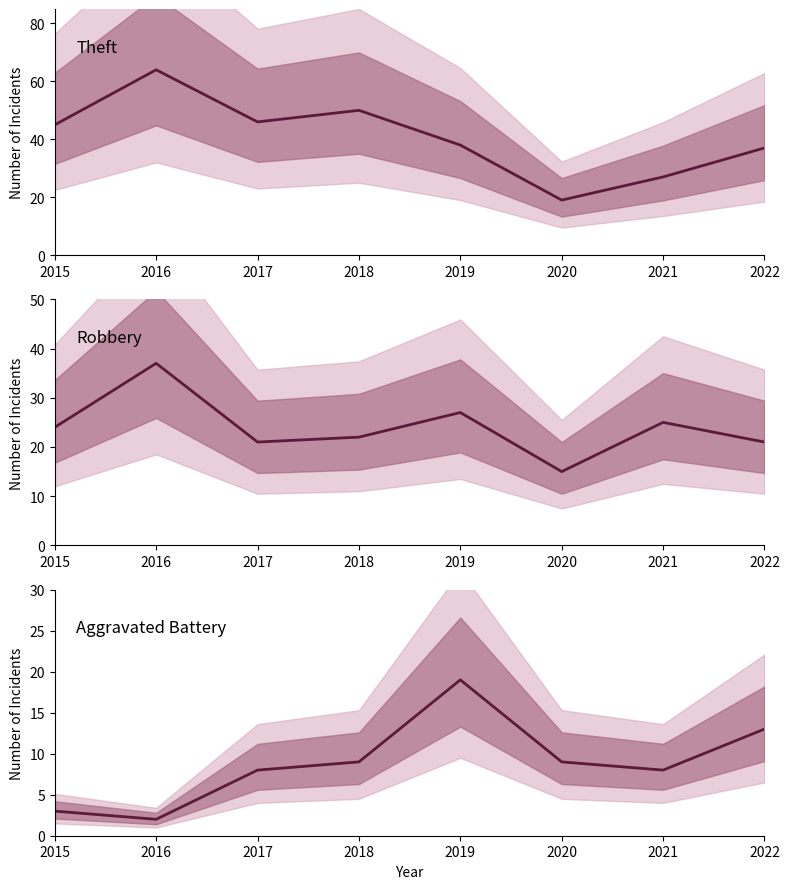

Is the value of Robbery at 2016 greater than the value of Theft at 2017?

No